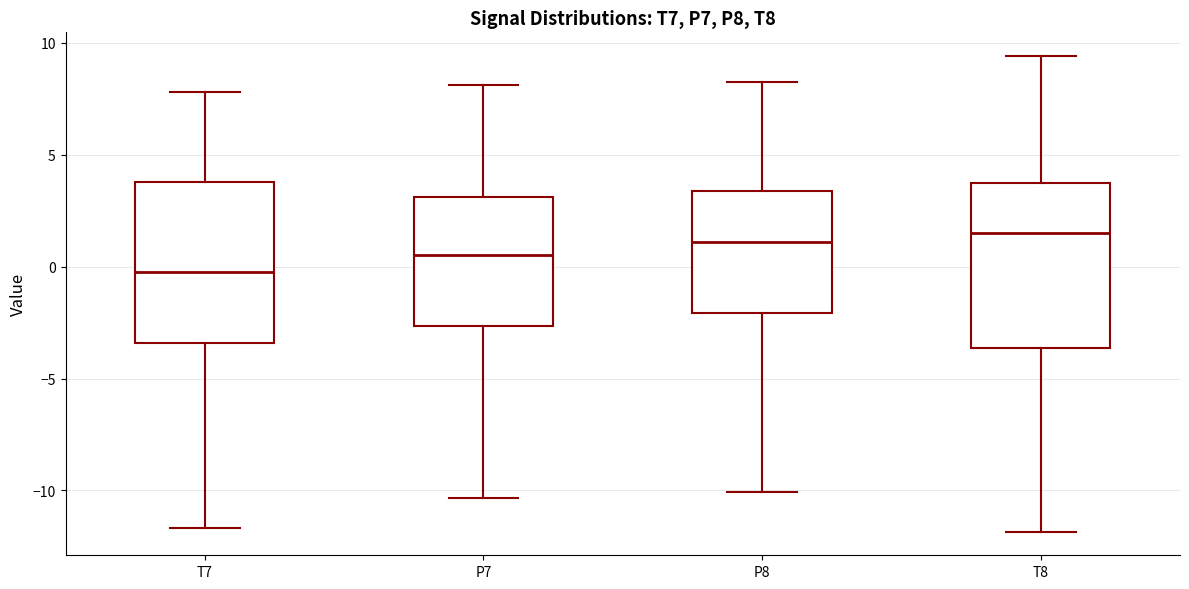

Where is the lower edge of the box for P7 on the y-axis? The values are not printed on the chart, so give them approximately, as read against the axis.

-2.5